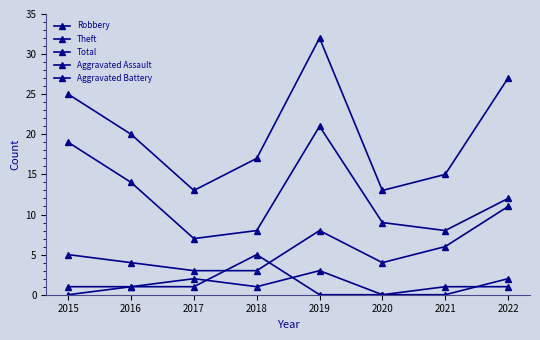

How many data points does each series have?

8